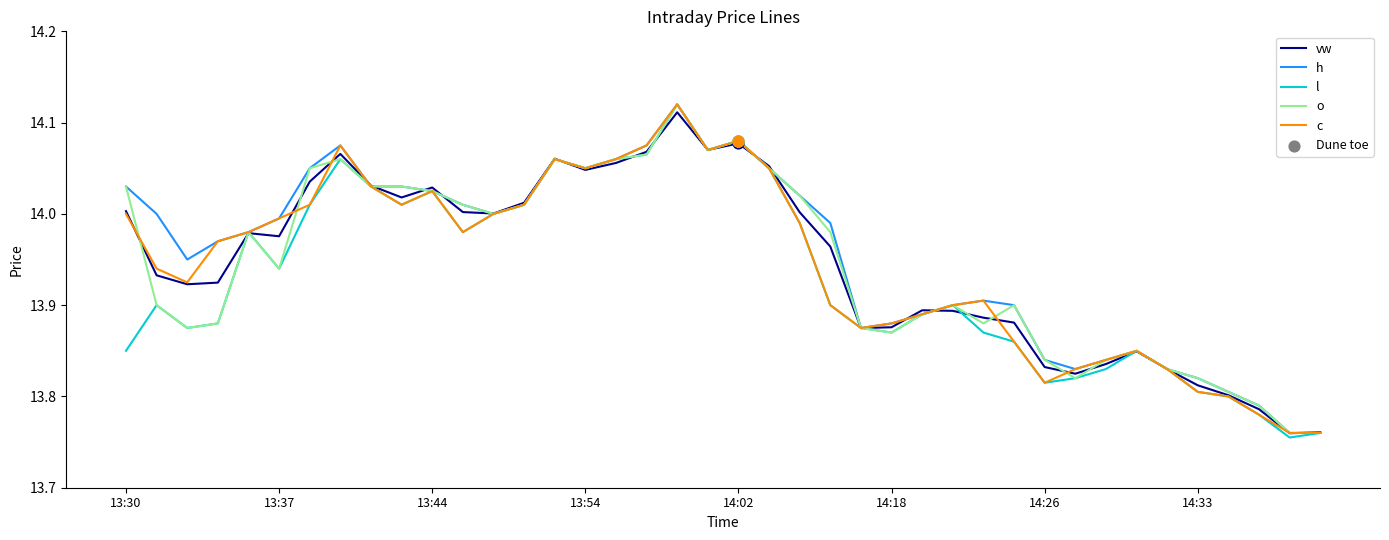

At which category is the sum across all series the highest?

18